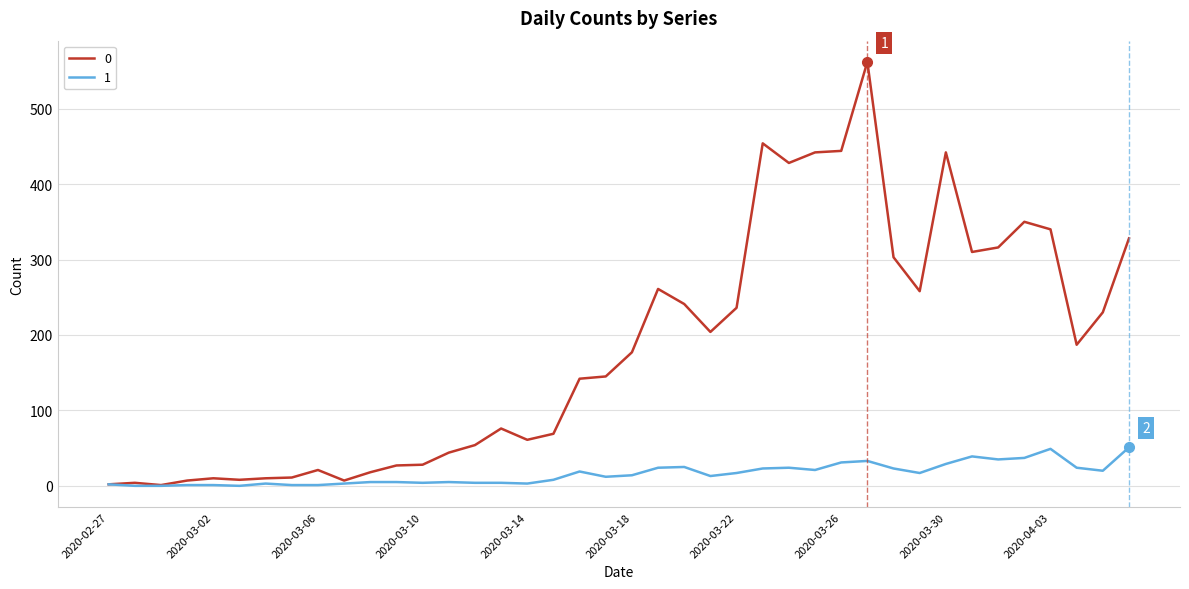

Rank the series by their average value, from highest to lowest.

0, 1